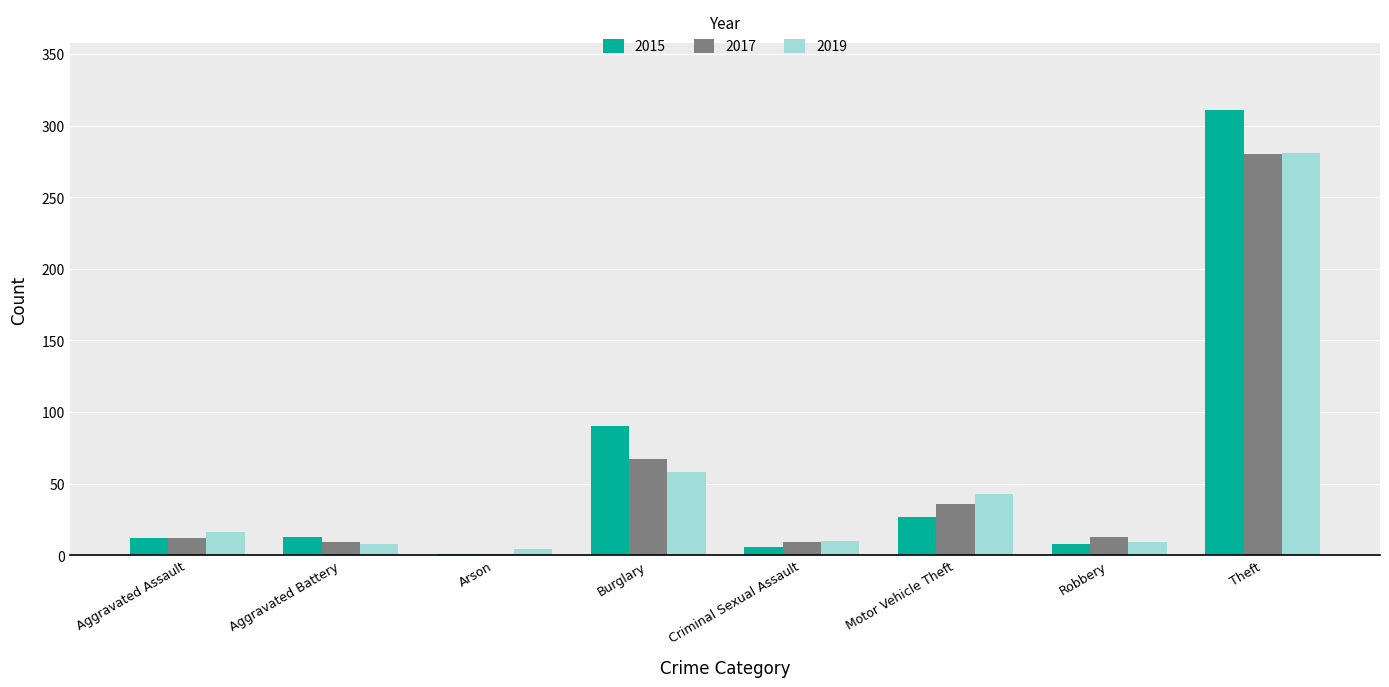

At which category is the sum across all series the highest?

Theft